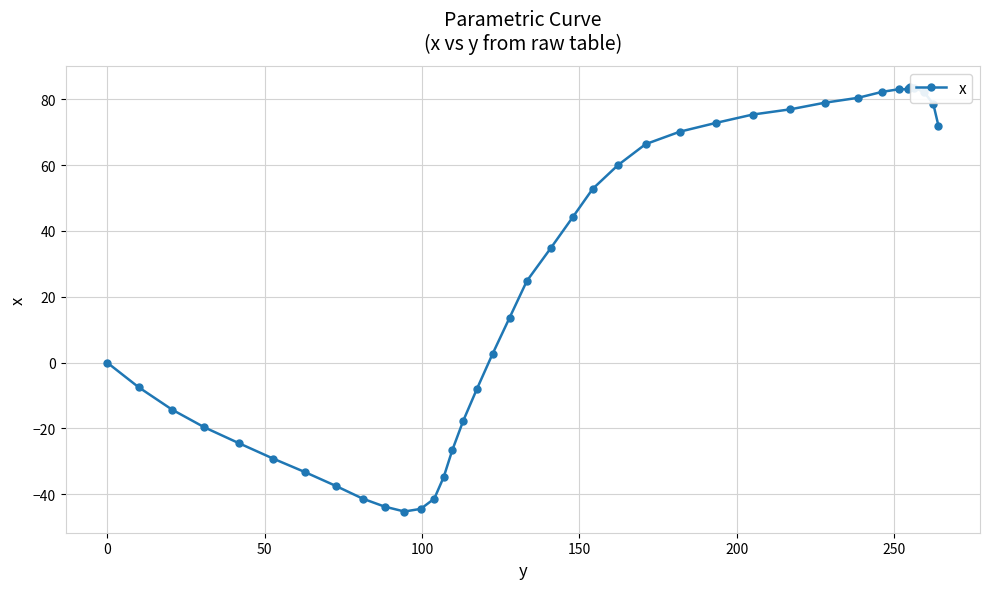

How many values exceed 34?

20